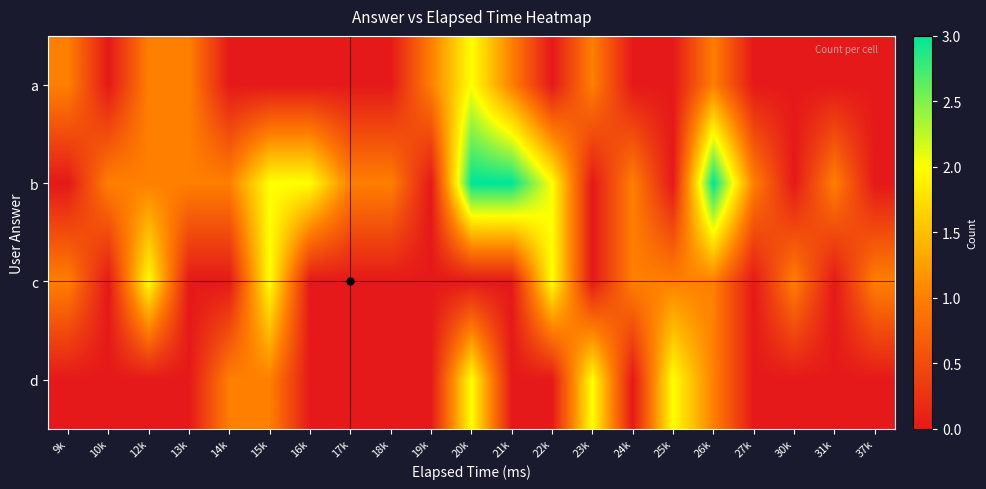

At which category does the chart reach its peak across all series?

20k